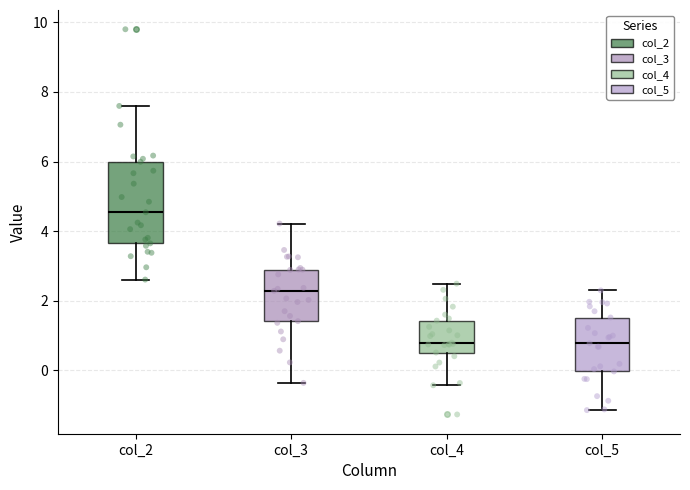

Where does the median line of the box for col_3 sit on the y-axis? The values are not printed on the chart, so give them approximately, as read against the axis.

2.2